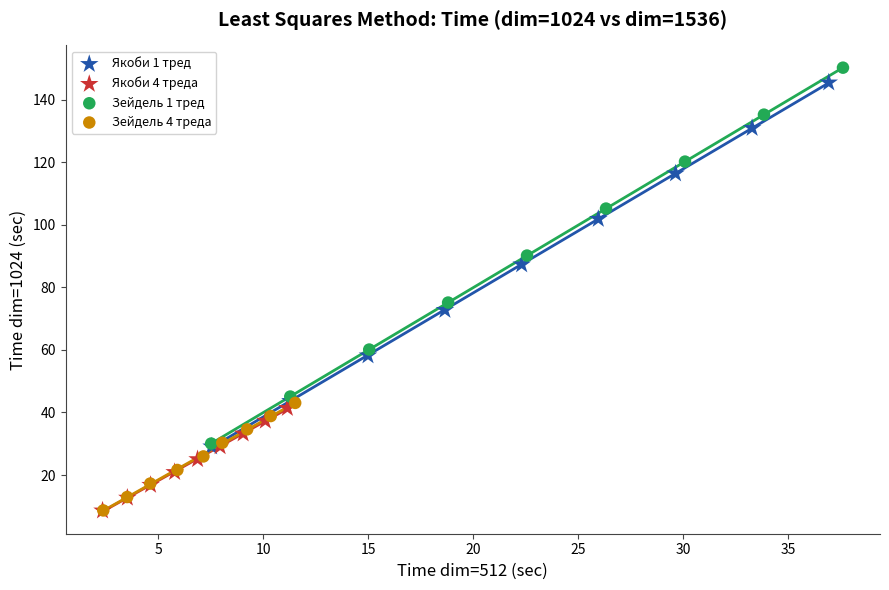

What are all the series names shown in the legend?

Якоби 1 тред, Якоби 4 треда, Зейдель 1 тред, Зейдель 4 треда